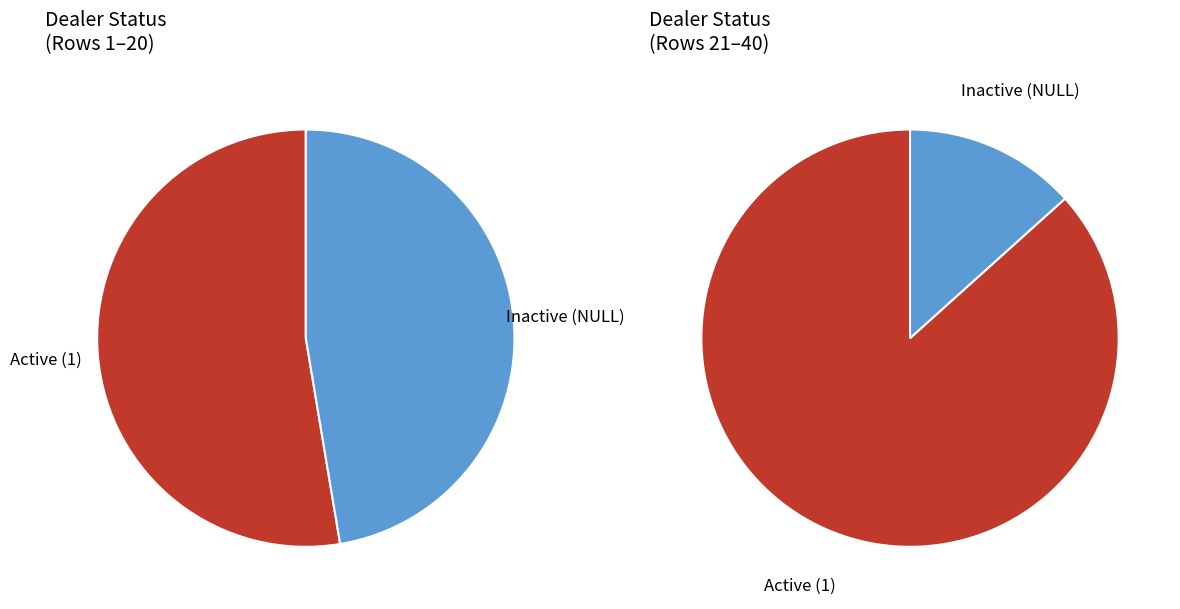

Is there a majority slice in this chart?

Yes